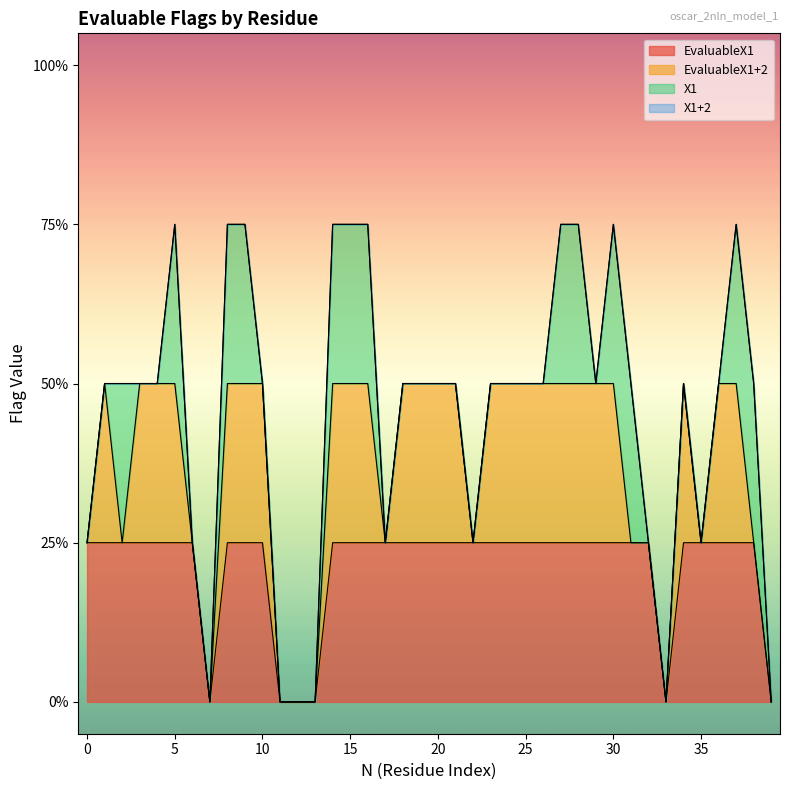

At which category is the sum across all series the highest?

5